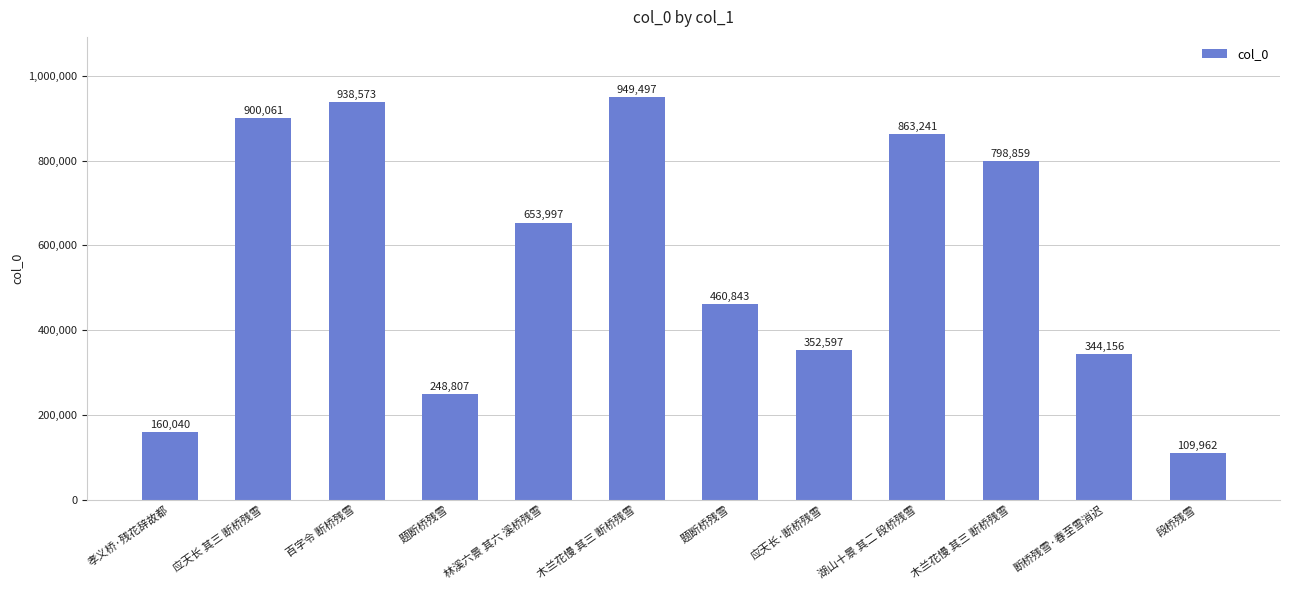

What is the label of the 12th bar from the left?

段桥残雪